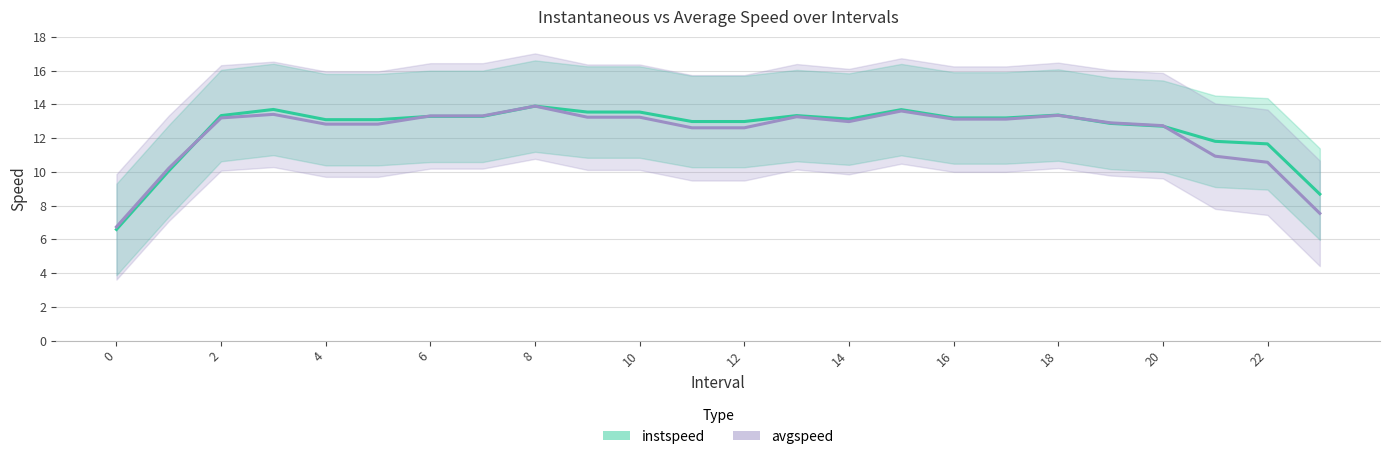

The value of avgspeed at 20 is 12.7. True or false?

True